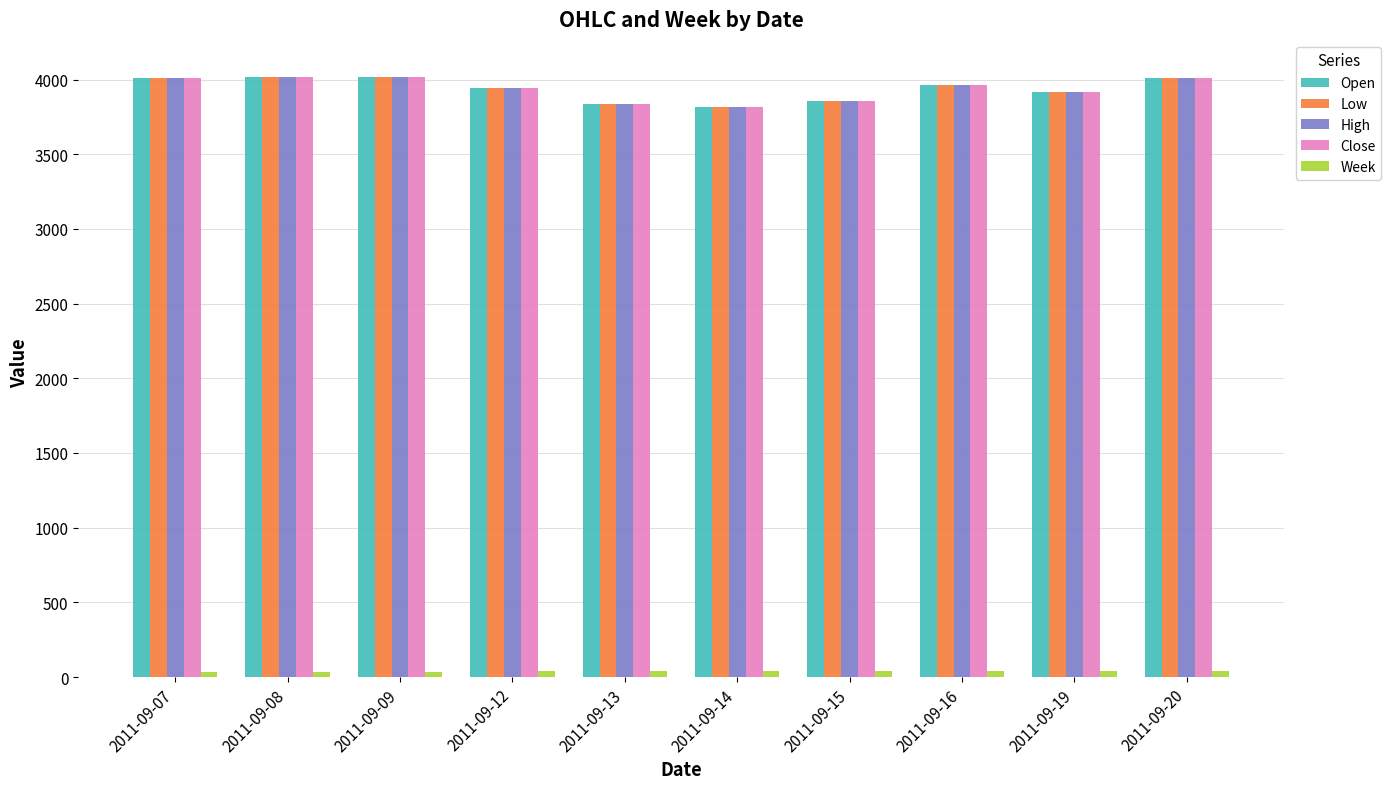

At how many categories does at least one series exceed 2771?

10